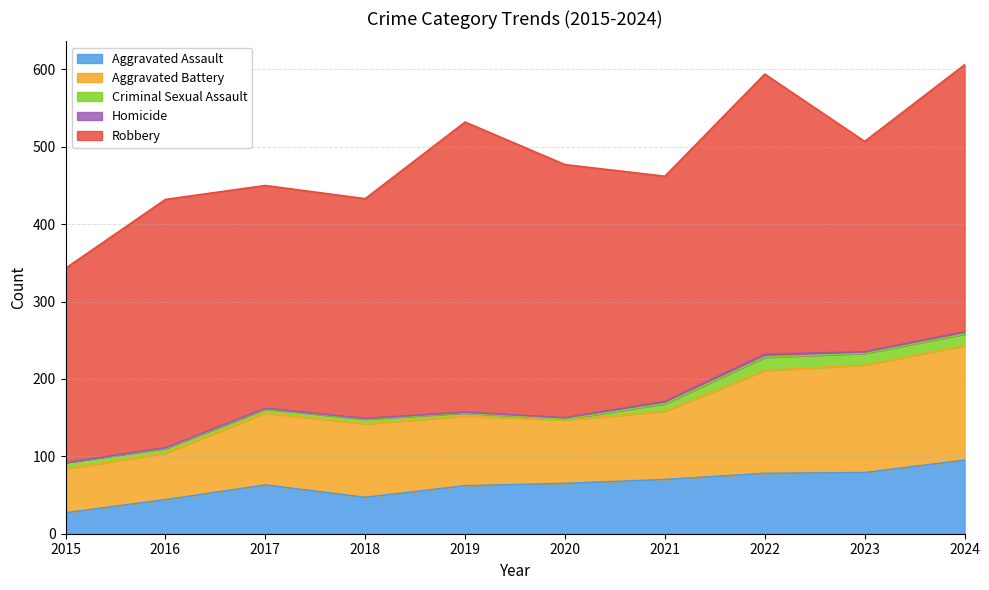

Count the number of data series in this chart.

5